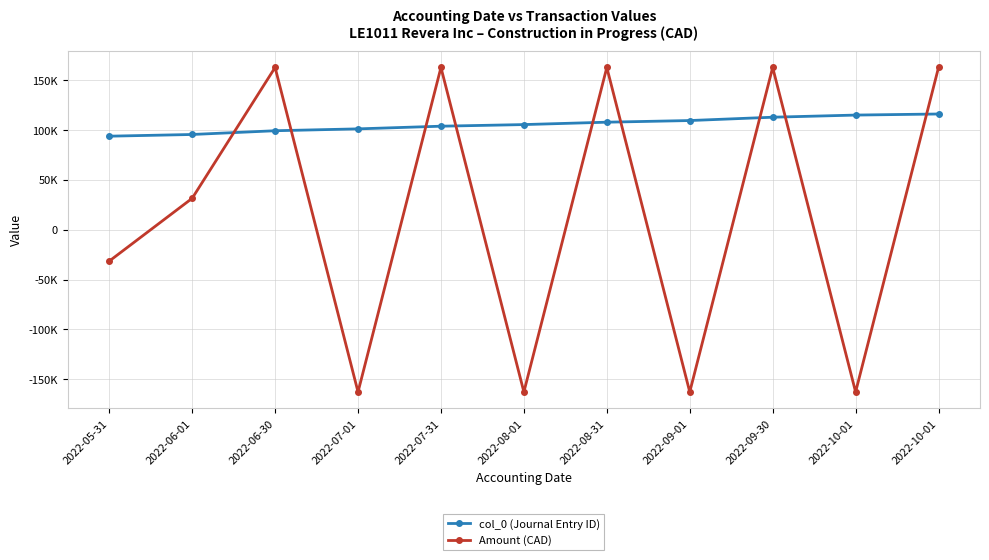

True or false: Amount (CAD) and col_0 (Journal Entry ID) cross at least once.

True